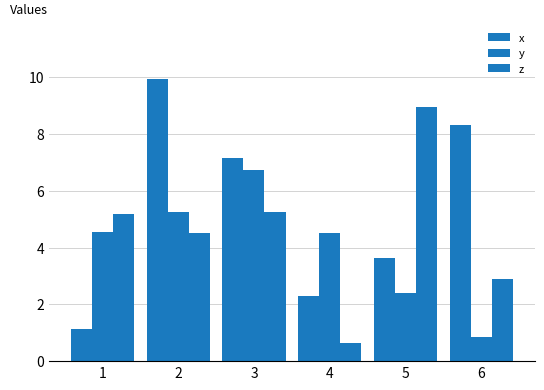

Count the number of categories in the chart.

6